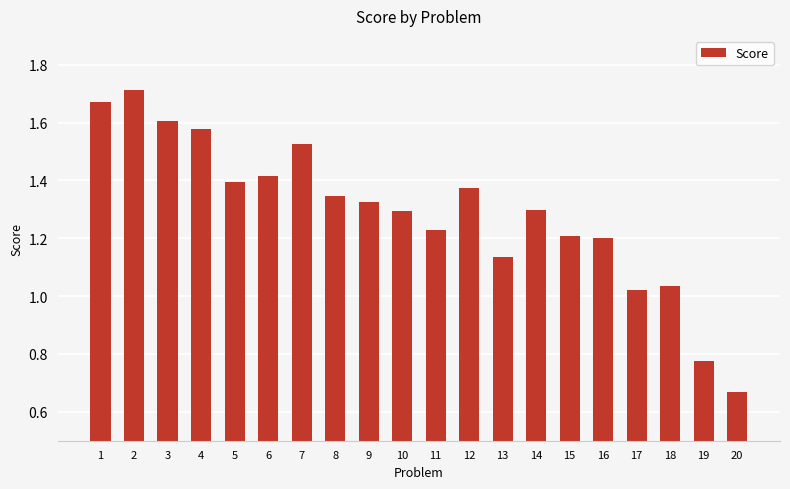

Which category has the lowest value across all series?

20